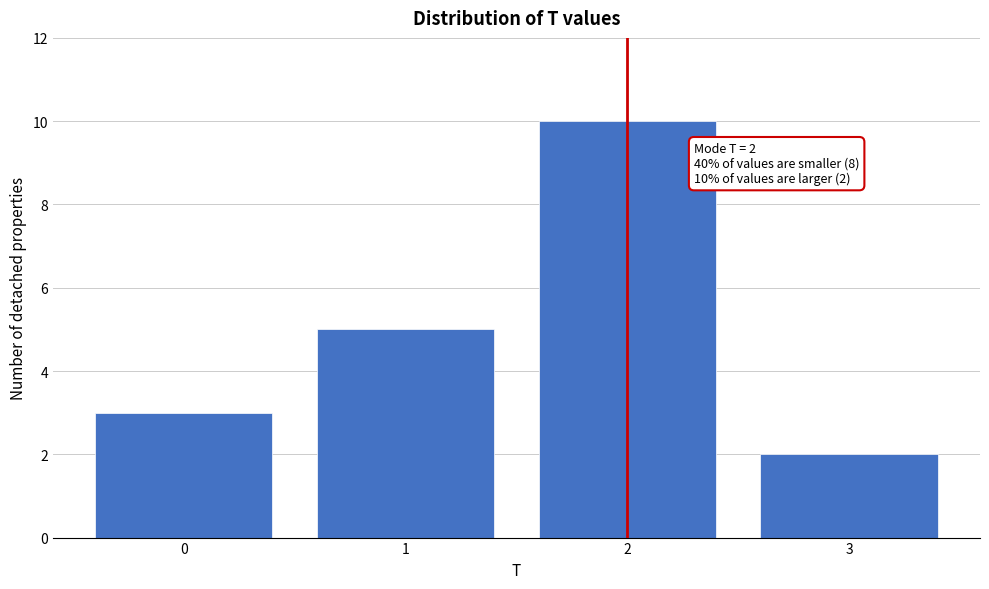

Reading right to left, list all the values displayed in this chart.

2	10	5	3